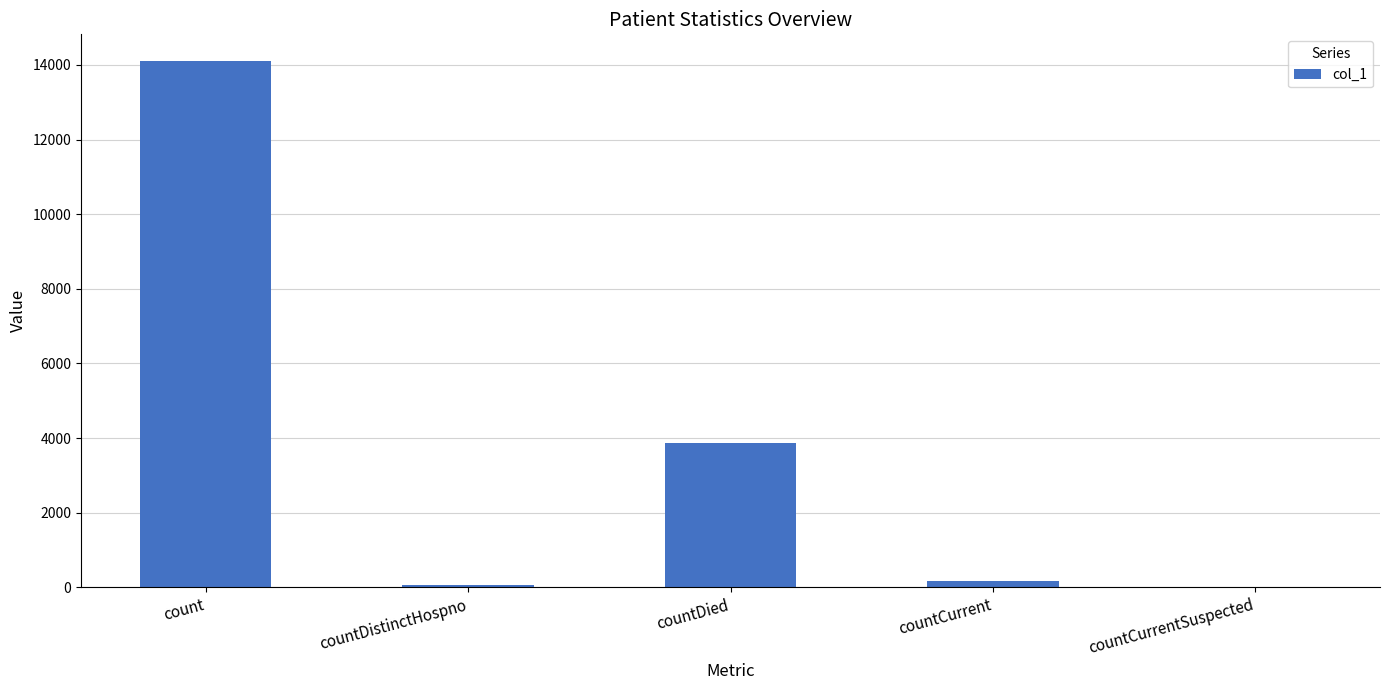

What is the change in value from countDied to countCurrentSuspected?

-3856